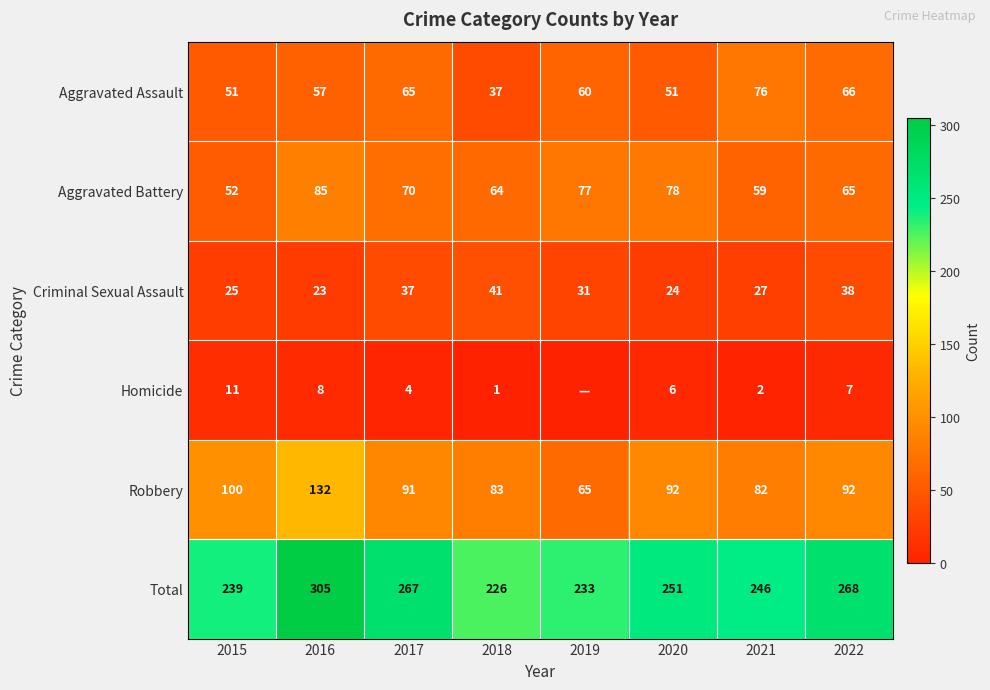

Is the value of Criminal Sexual Assault at 2015 greater than the value of Aggravated Assault at 2017?

No